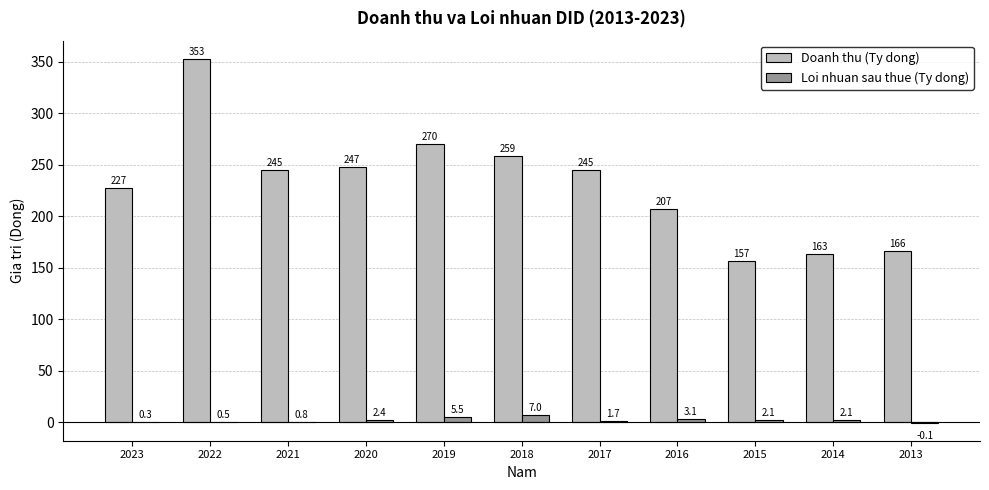

Between 2023 and 2017, which series saw the biggest shift?

Doanh thu (Ty dong)